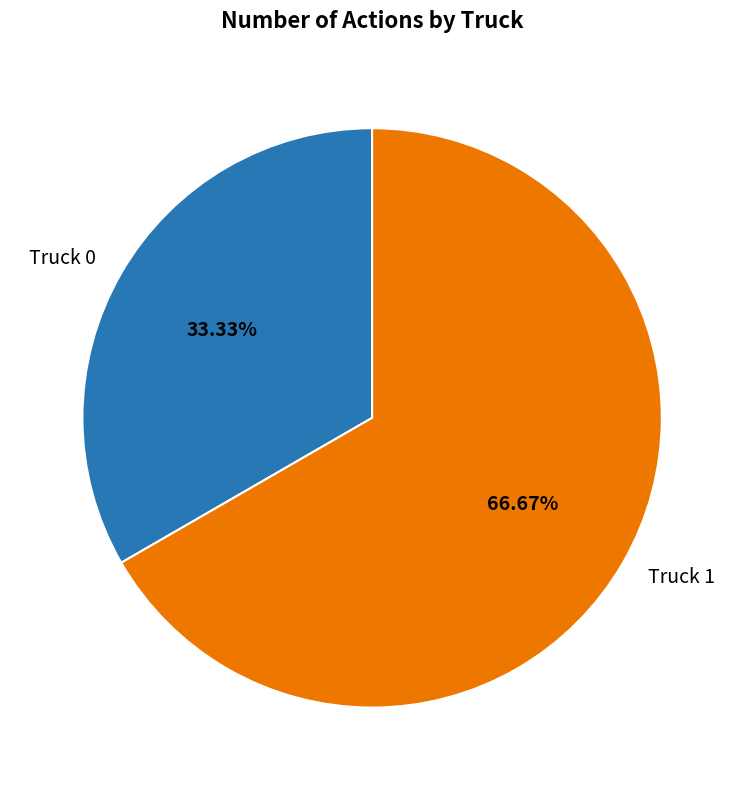

Rank the categories by value from highest to lowest.

Truck 1, Truck 0